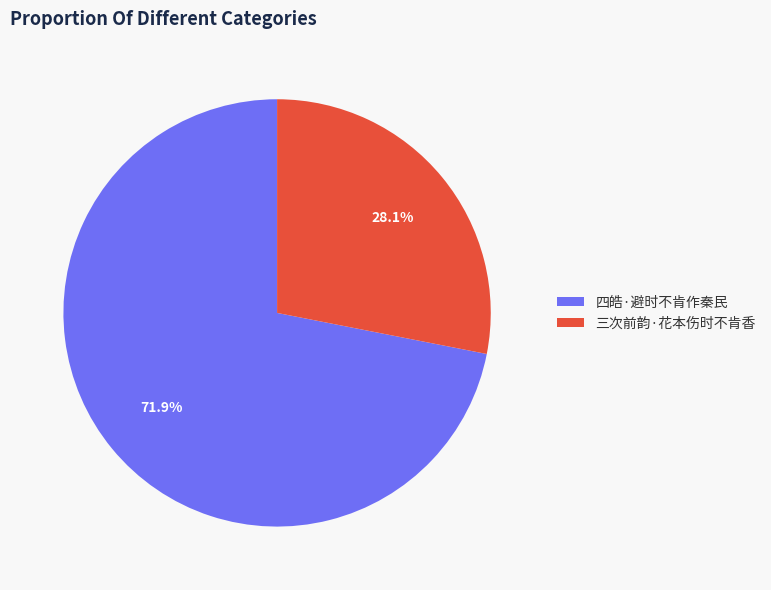

What percentage is the 三次前韵·花本伤时不肯香 slice, to the nearest percent?

28%